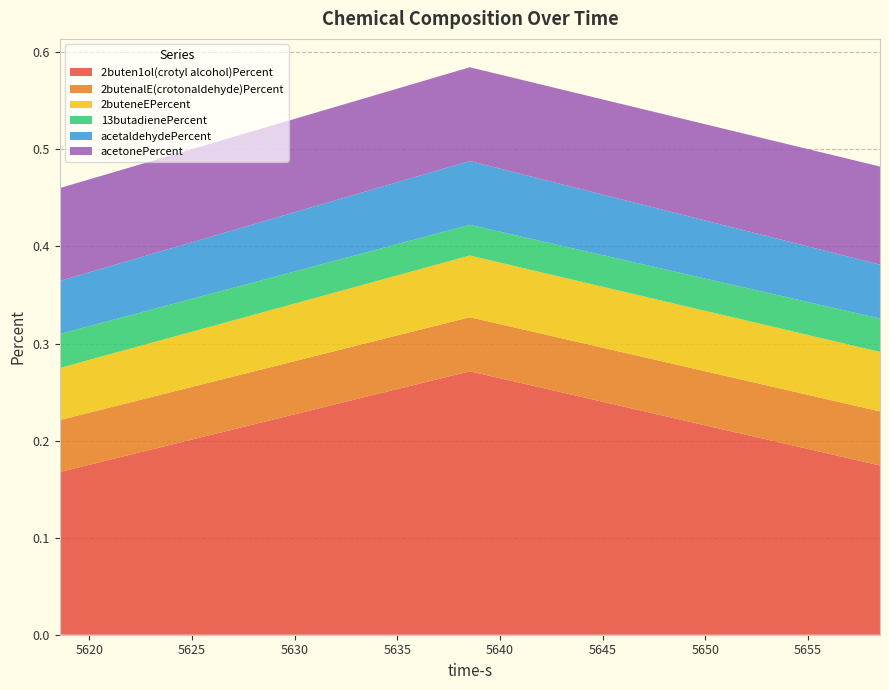

Reading left to right, transcribe all the data shown in this chart.

2buten1ol(crotyl alcohol)Percent: 5618.562=0.2	5638.531=0.3	5658.5=0.2
2butenalE(crotonaldehyde)Percent: 5618.562=0.1	5638.531=0.1	5658.5=0.1
2buteneEPercent: 5618.562=0.1	5638.531=0.1	5658.5=0.1
13butadienePercent: 5618.562=0.0	5638.531=0.0	5658.5=0.0
acetaldehydePercent: 5618.562=0.1	5638.531=0.1	5658.5=0.1
acetonePercent: 5618.562=0.1	5638.531=0.1	5658.5=0.1